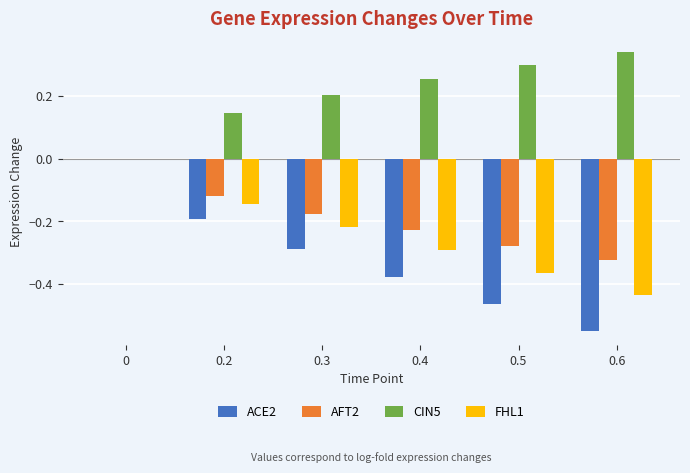

Which category has the highest value in the CIN5 series?

0.6